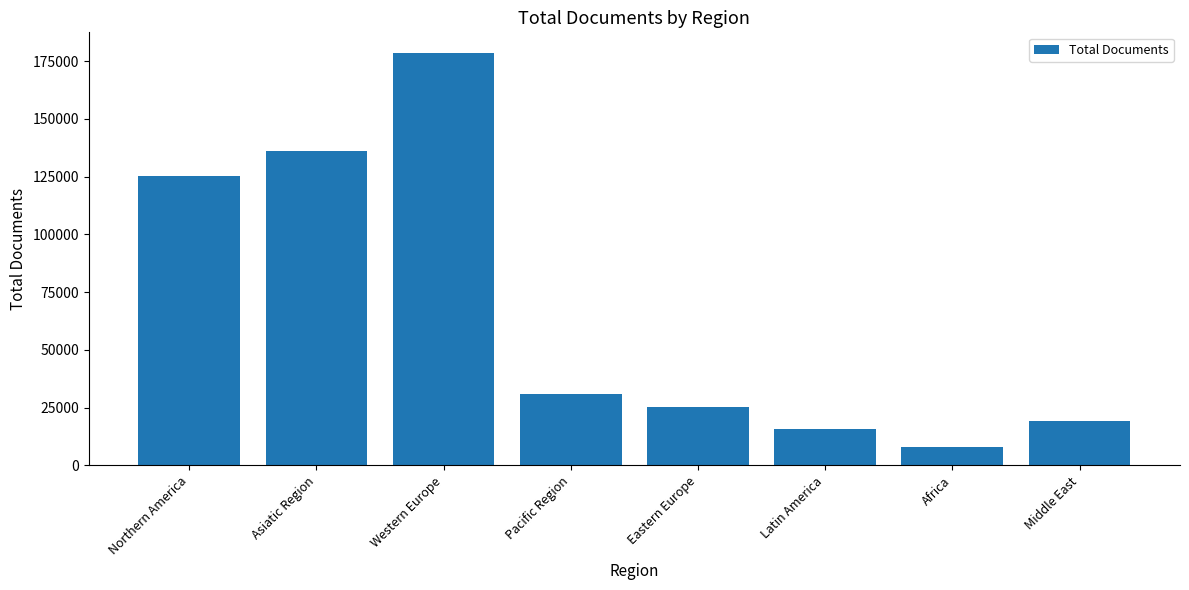

Read the value at Latin America, to the nearest 100.

15900